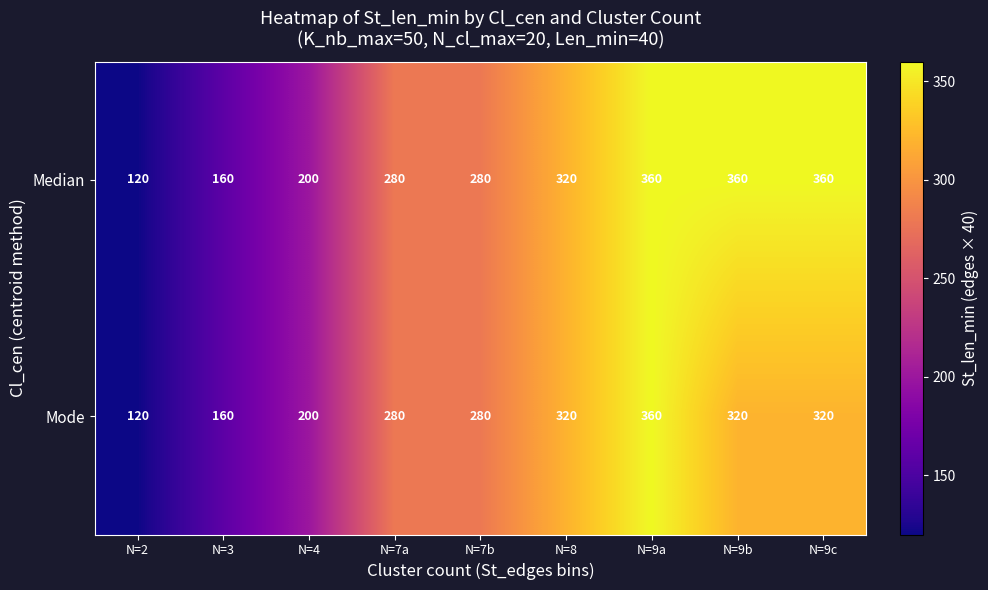

Reading right to left, transcribe all the data shown in this chart.

Median: N=9c=360	N=9b=360	N=9a=360	N=8=320	N=7b=280	N=7a=280	N=4=200	N=3=160	N=2=120
Mode: N=9c=320	N=9b=320	N=9a=360	N=8=320	N=7b=280	N=7a=280	N=4=200	N=3=160	N=2=120